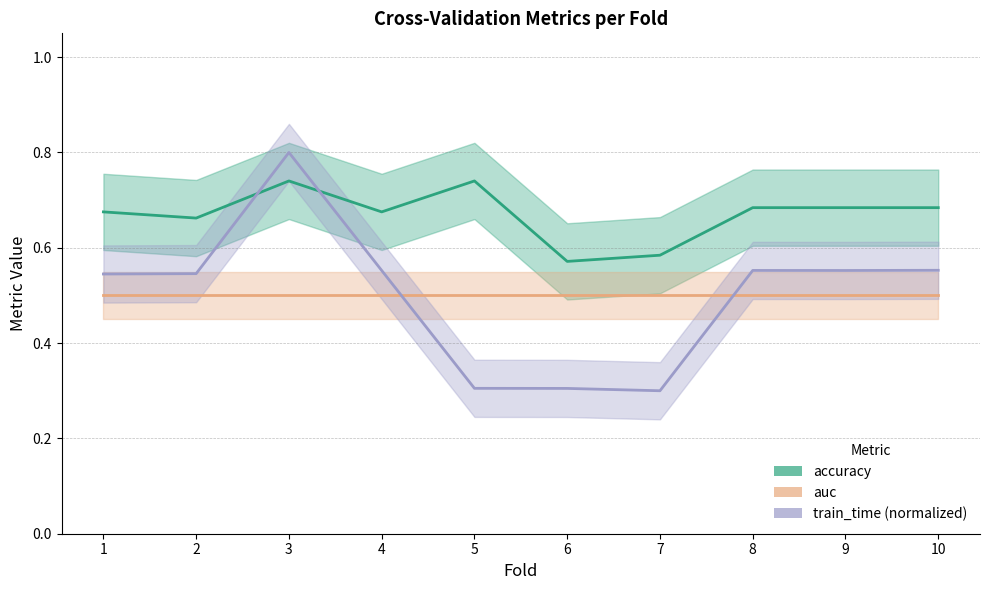

Which has a higher value, 10 or 1?

10